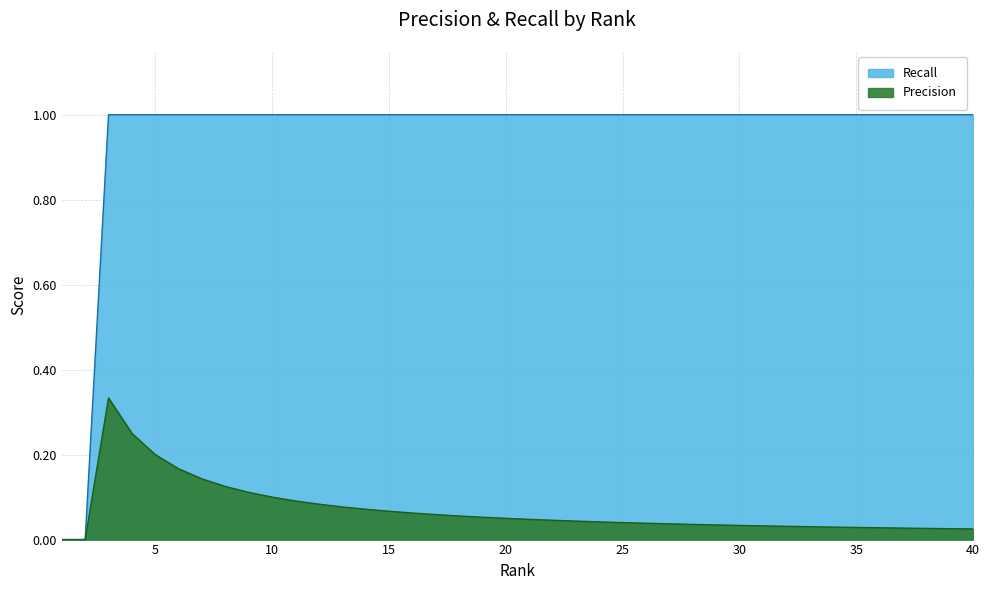

Which series has the widest spread of values?

Recall